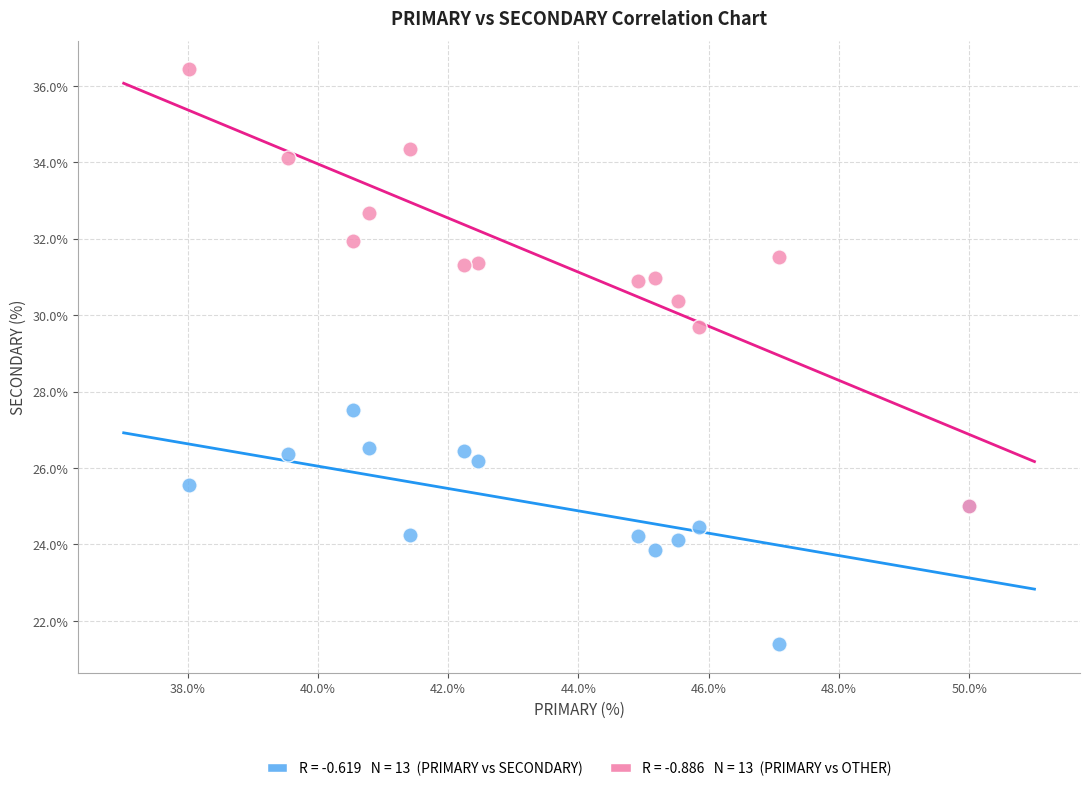

Across all series, what Y value is closest to 28?

27.5